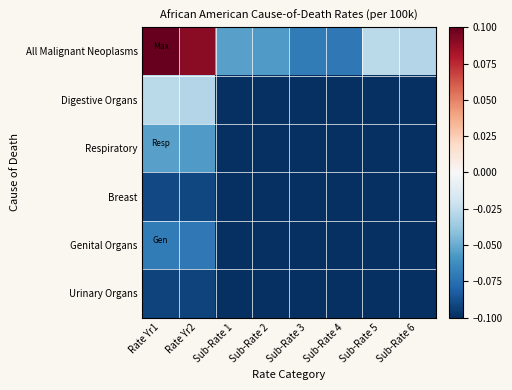

Reading right to left, what are all the values shown in this chart?

All Malignant Neoplasms: Sub-Rate 6=-0.0	Sub-Rate 5=-0.0	Sub-Rate 4=-0.1	Sub-Rate 3=-0.1	Sub-Rate 2=-0.1	Sub-Rate 1=-0.1	Rate Yr2=0.1	Rate Yr1=0.1
Digestive Organs: Sub-Rate 6=-0.1	Sub-Rate 5=-0.1	Sub-Rate 4=-0.1	Sub-Rate 3=-0.1	Sub-Rate 2=-0.1	Sub-Rate 1=-0.1	Rate Yr2=-0.0	Rate Yr1=-0.0
Respiratory: Sub-Rate 6=-0.1	Sub-Rate 5=-0.1	Sub-Rate 4=-0.1	Sub-Rate 3=-0.1	Sub-Rate 2=-0.1	Sub-Rate 1=-0.1	Rate Yr2=-0.1	Rate Yr1=-0.1
Breast: Sub-Rate 6=-0.1	Sub-Rate 5=-0.1	Sub-Rate 4=-0.1	Sub-Rate 3=-0.1	Sub-Rate 2=-0.1	Sub-Rate 1=-0.1	Rate Yr2=-0.1	Rate Yr1=-0.1
Genital Organs: Sub-Rate 6=-0.1	Sub-Rate 5=-0.1	Sub-Rate 4=-0.1	Sub-Rate 3=-0.1	Sub-Rate 2=-0.1	Sub-Rate 1=-0.1	Rate Yr2=-0.1	Rate Yr1=-0.1
Urinary Organs: Sub-Rate 6=-0.1	Sub-Rate 5=-0.1	Sub-Rate 4=-0.1	Sub-Rate 3=-0.1	Sub-Rate 2=-0.1	Sub-Rate 1=-0.1	Rate Yr2=-0.1	Rate Yr1=-0.1